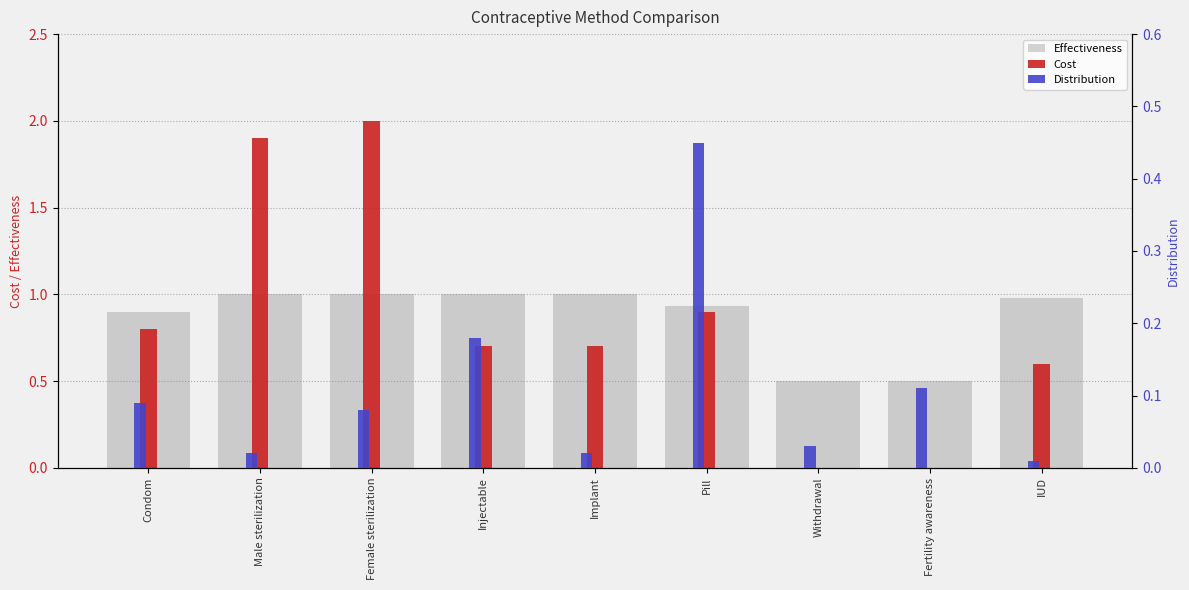

Rank the categories by Effectiveness value from lowest to highest.

Withdrawal, Fertility awareness, Condom, Pill, IUD, Male sterilization, Female sterilization, Injectable, Implant